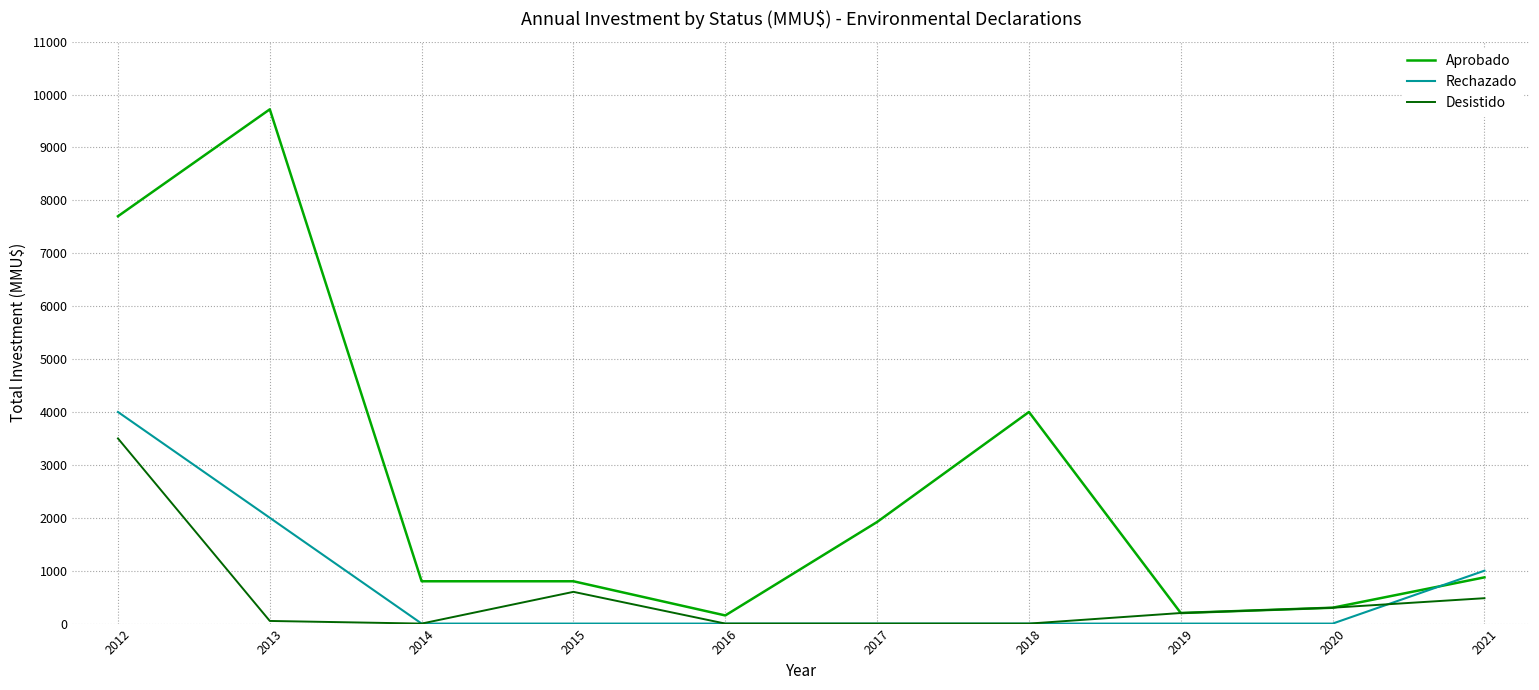

At how many categories does at least one series exceed 1822?

4